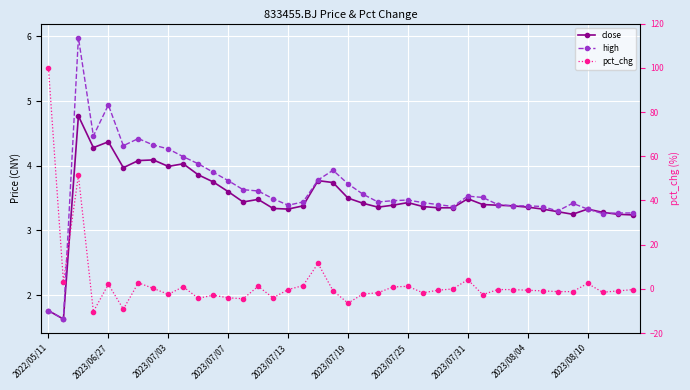

What is the value of the high point at the 16th from the left?

3.5